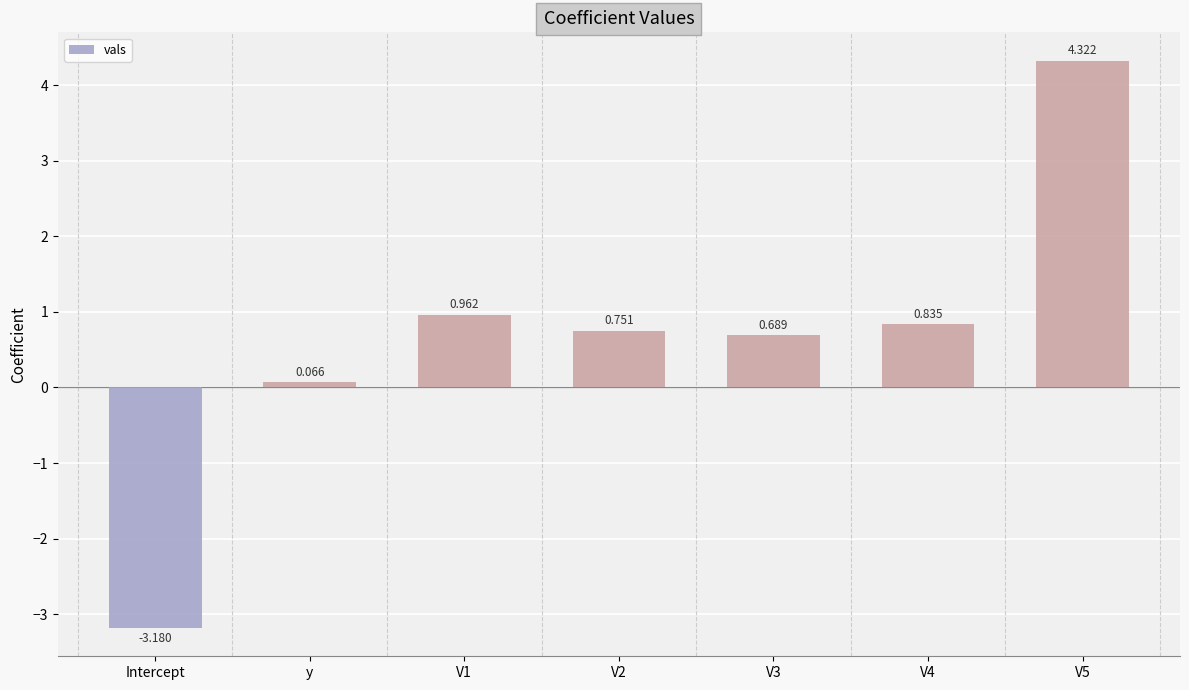

How many positive values are there?

6